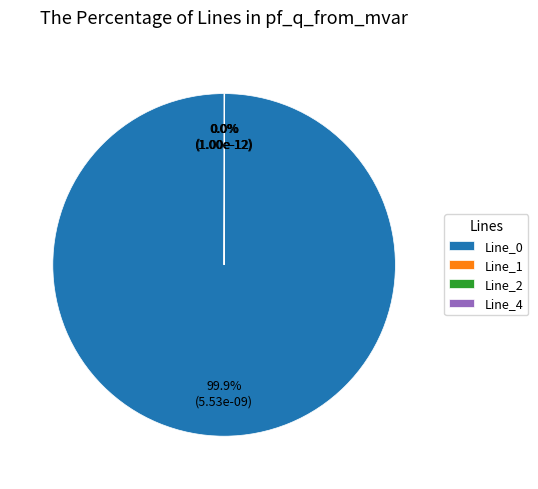

Does Line_0 account for over 50% of the chart?

Yes